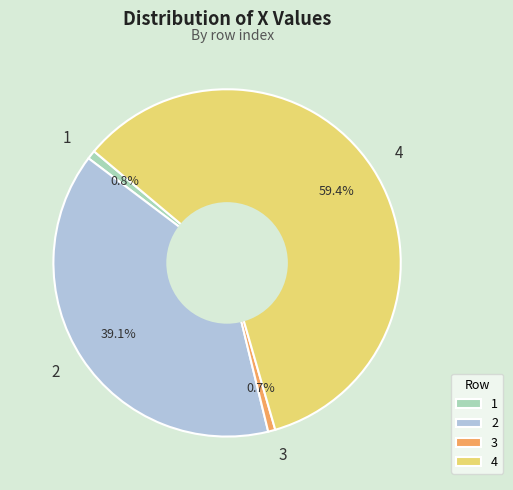

Is 3 the majority of the pie?

No